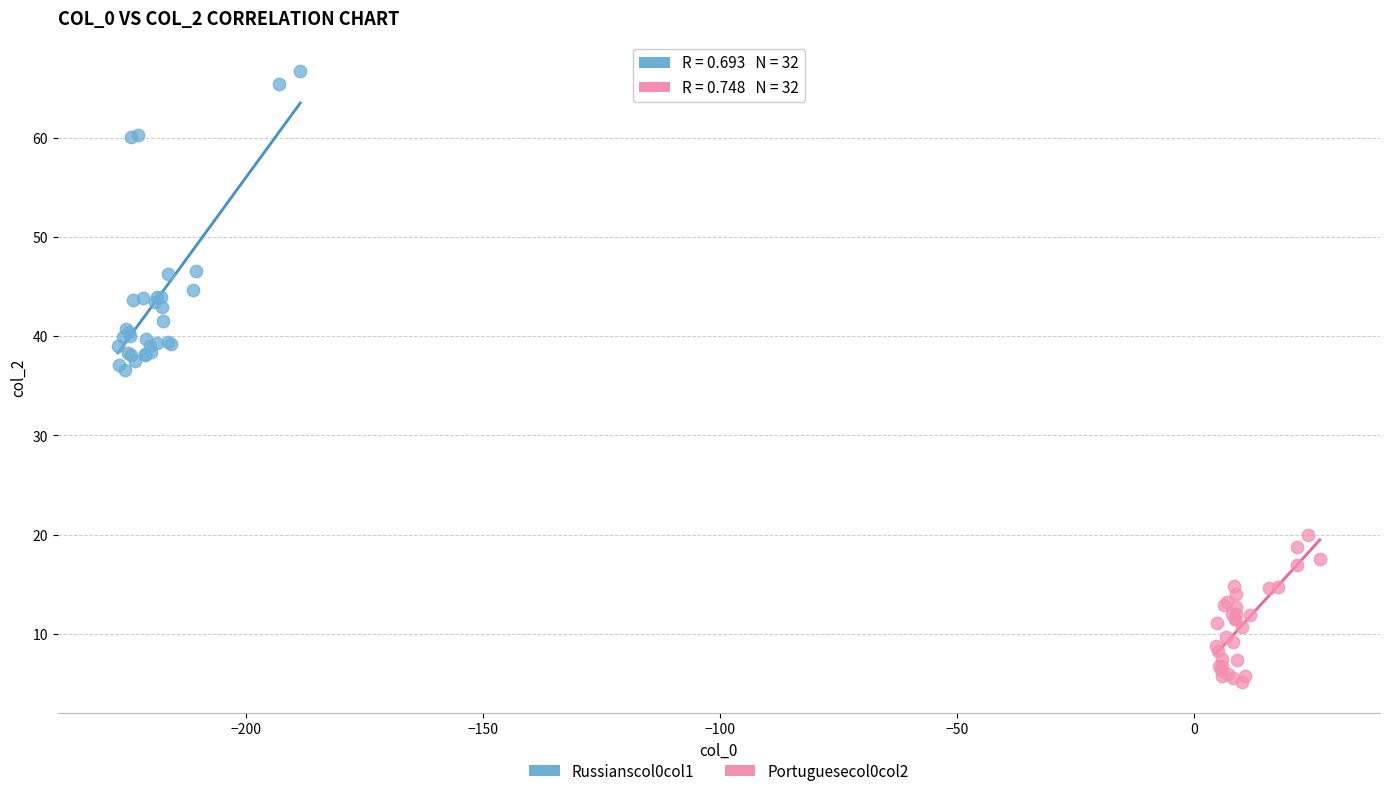

Which series has the widest spread of Y values?

Russianscol0col1